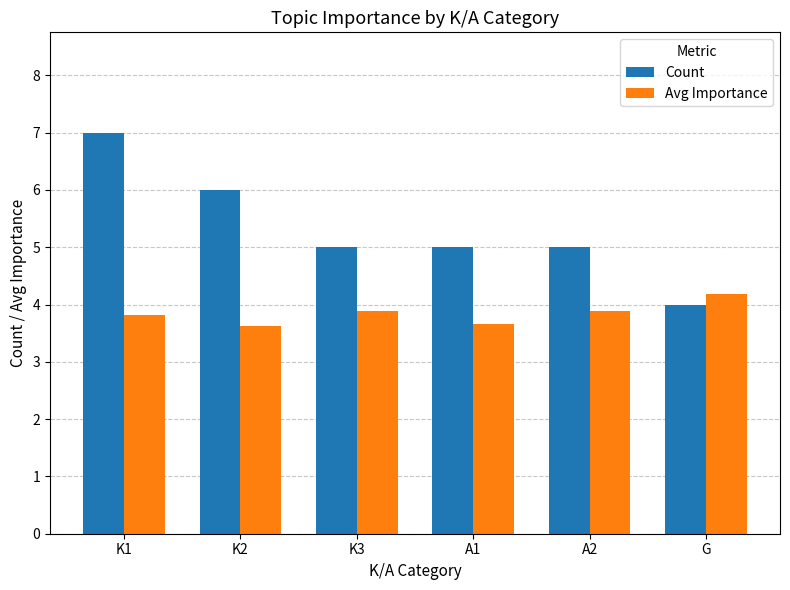

Is it true that Count equals 6.4 at G?

False